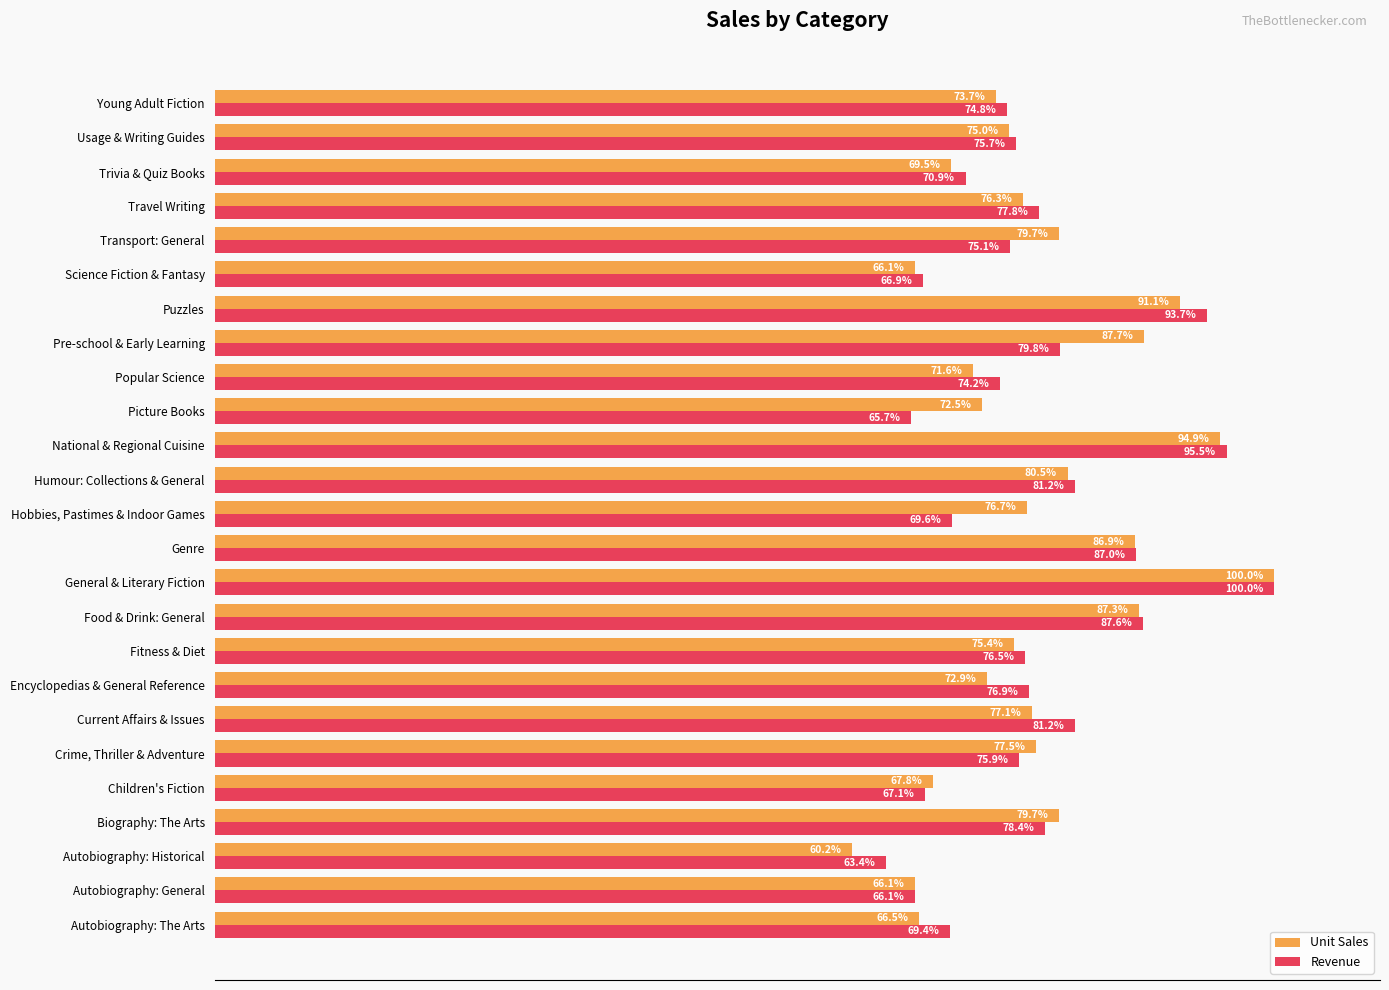

At which label does Unit Sales reach its minimum?

Autobiography: Historical